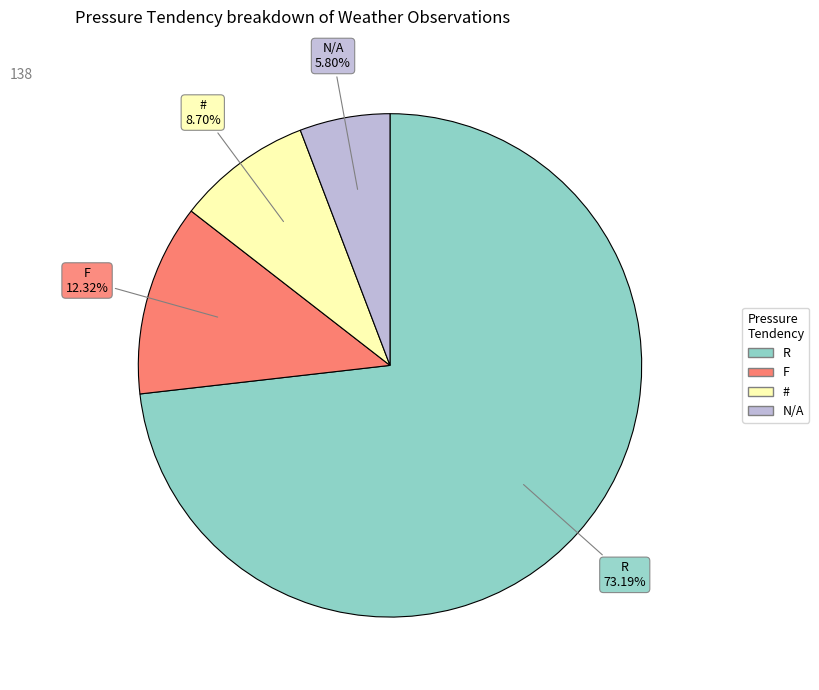

To the nearest percent, what is the combined percentage of N/A and F?

18%